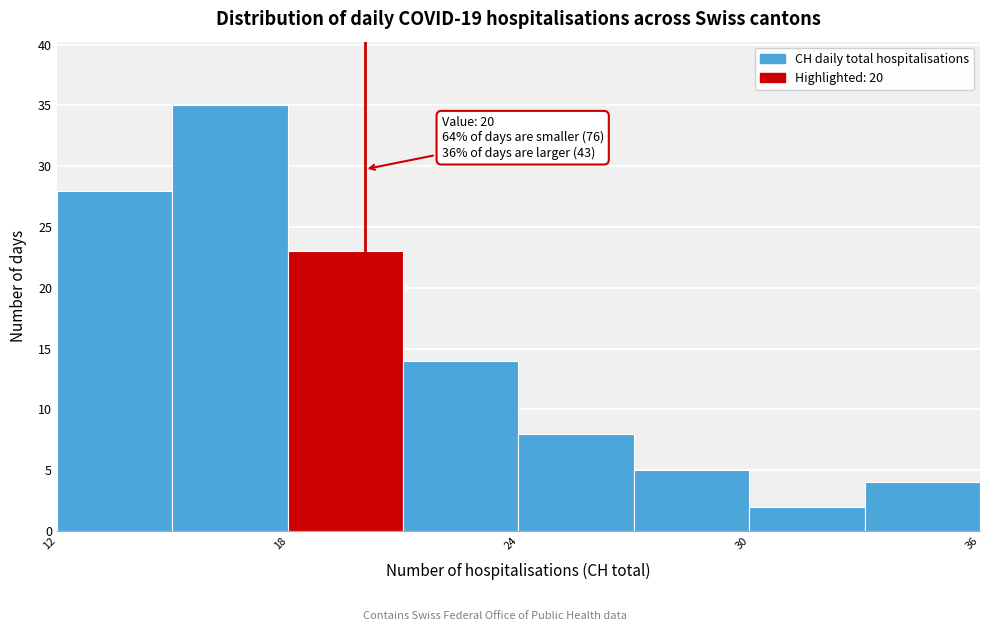

Read against the x-axis, roughly where is the centre of the tallest bar?

17